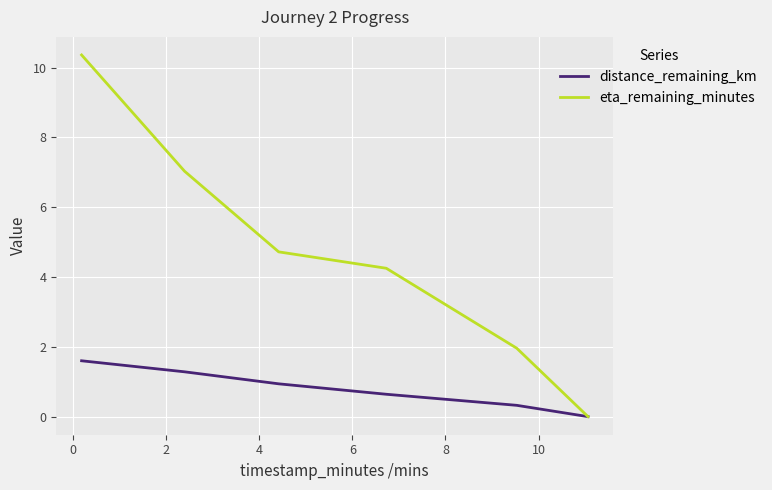

What is the highest value of the distance_remaining_km series?

1.6